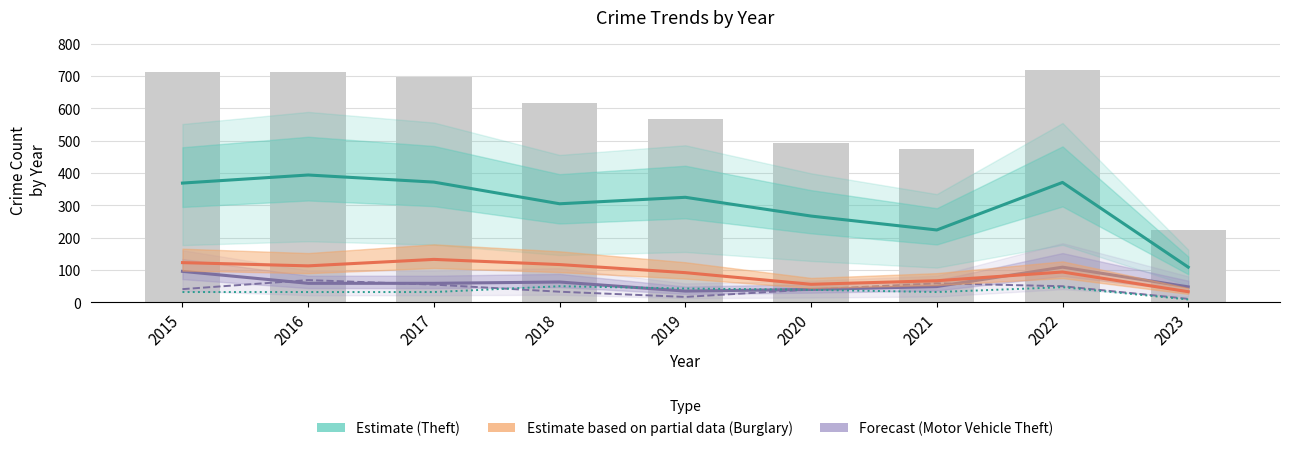

What is the difference between the highest and lowest values at 2023?

100